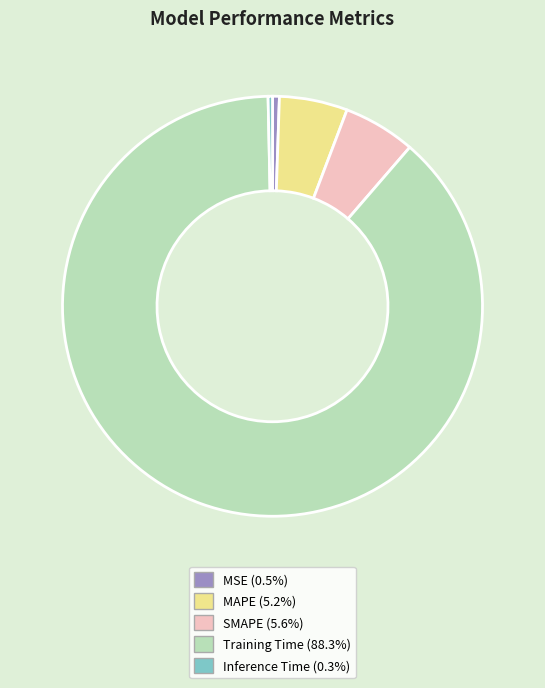

Is it true that SMAPE is 6% of the pie?

True